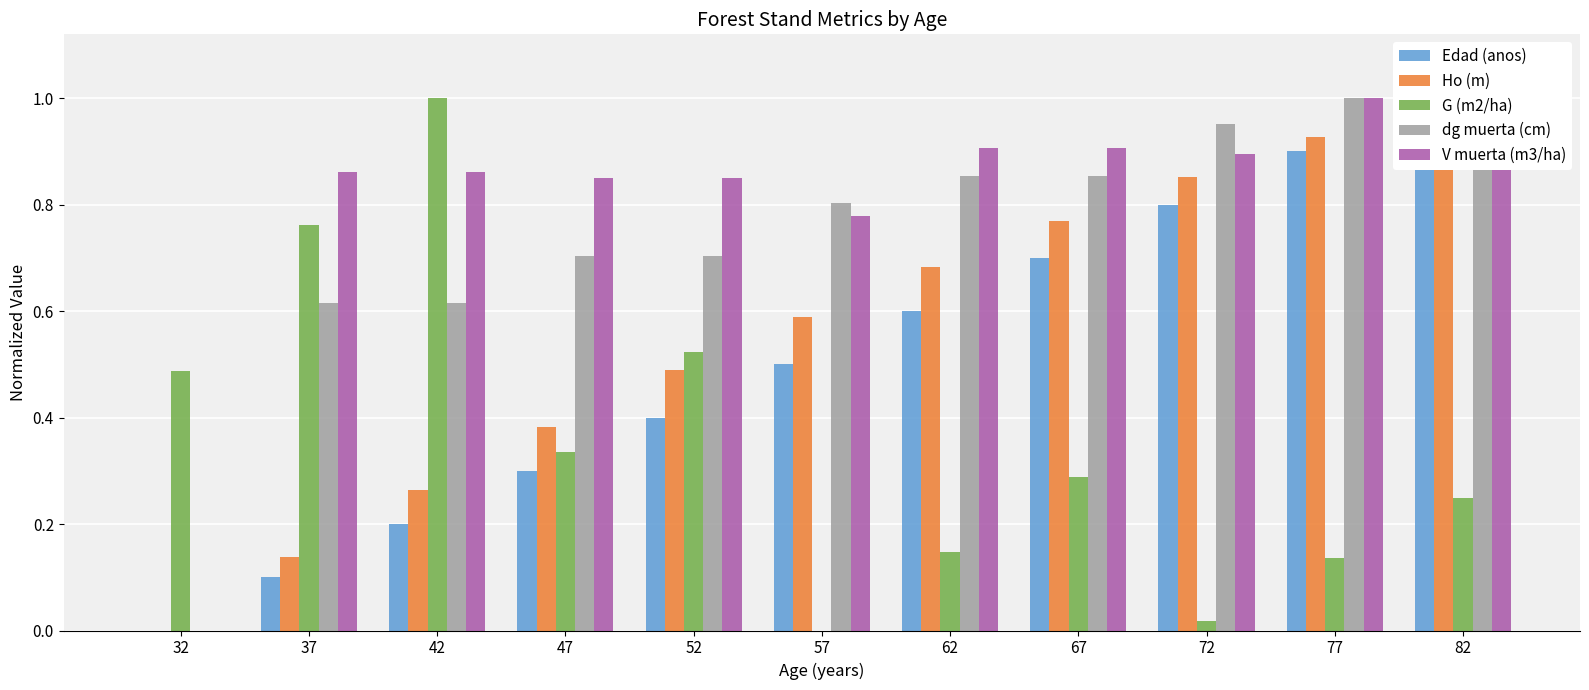

What is the total value across all series at 62?

3.2